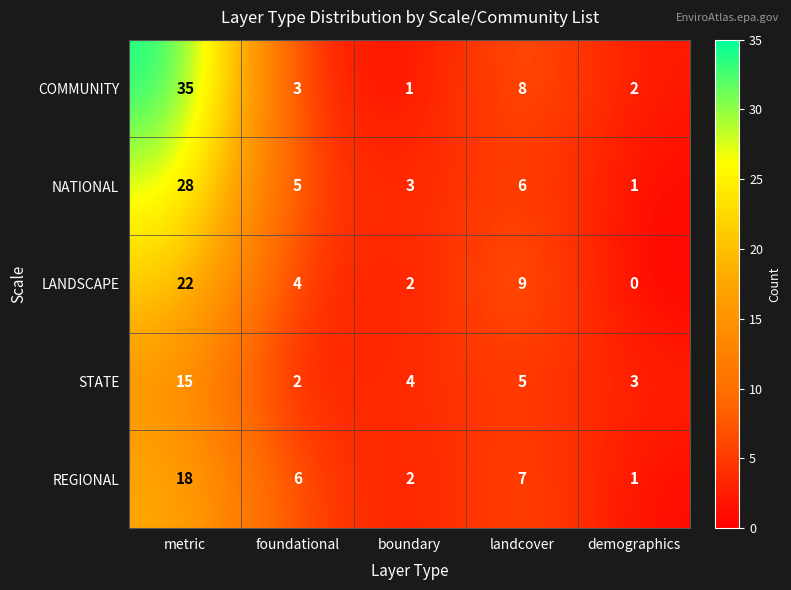

Which category has the highest value in the REGIONAL series?

metric